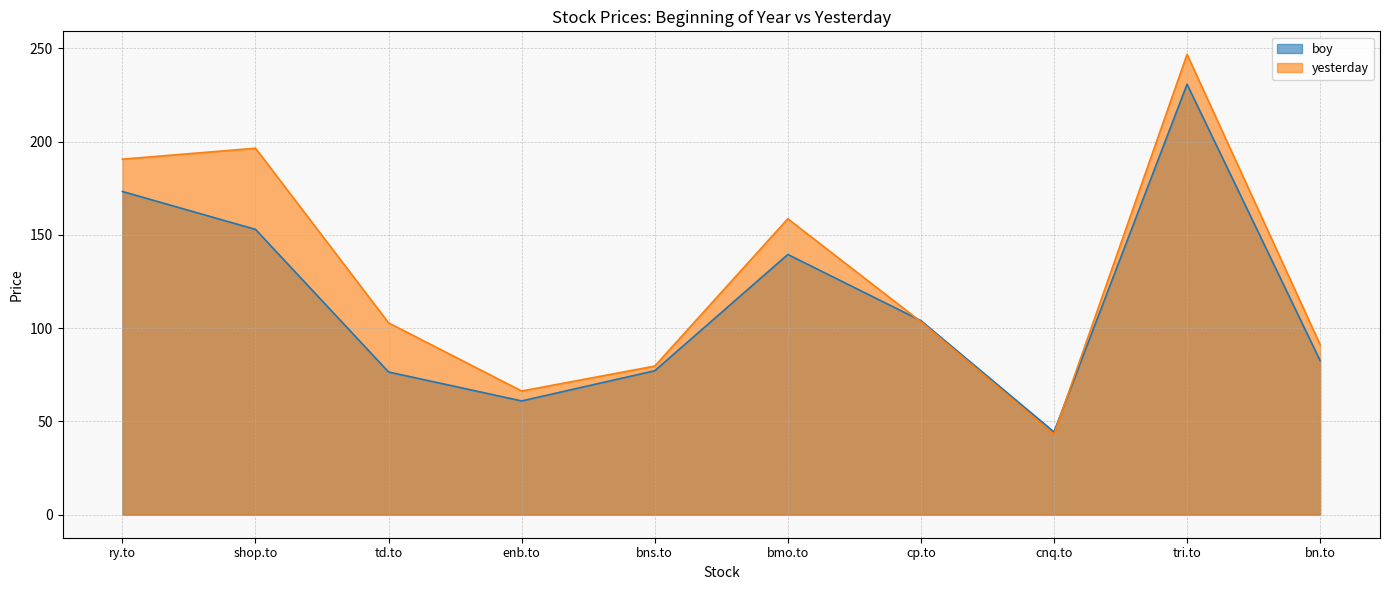

True or false: yesterday has more than 0 interior local peaks.

True